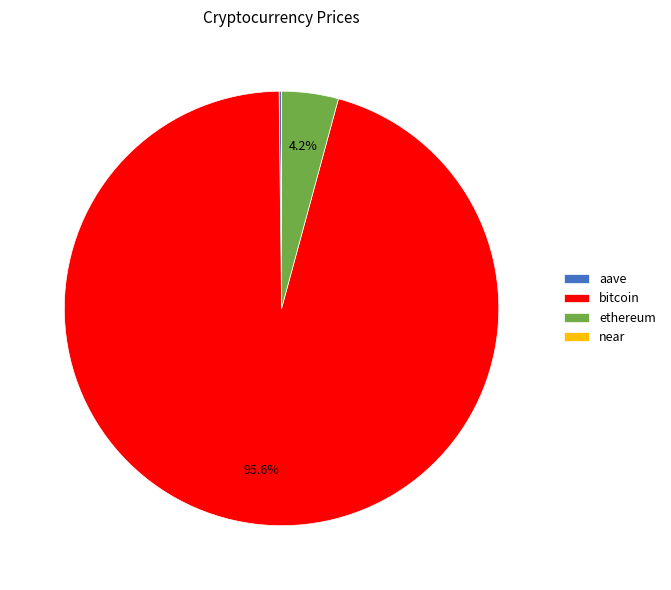

What portion of the pie excludes bitcoin?

4.4%